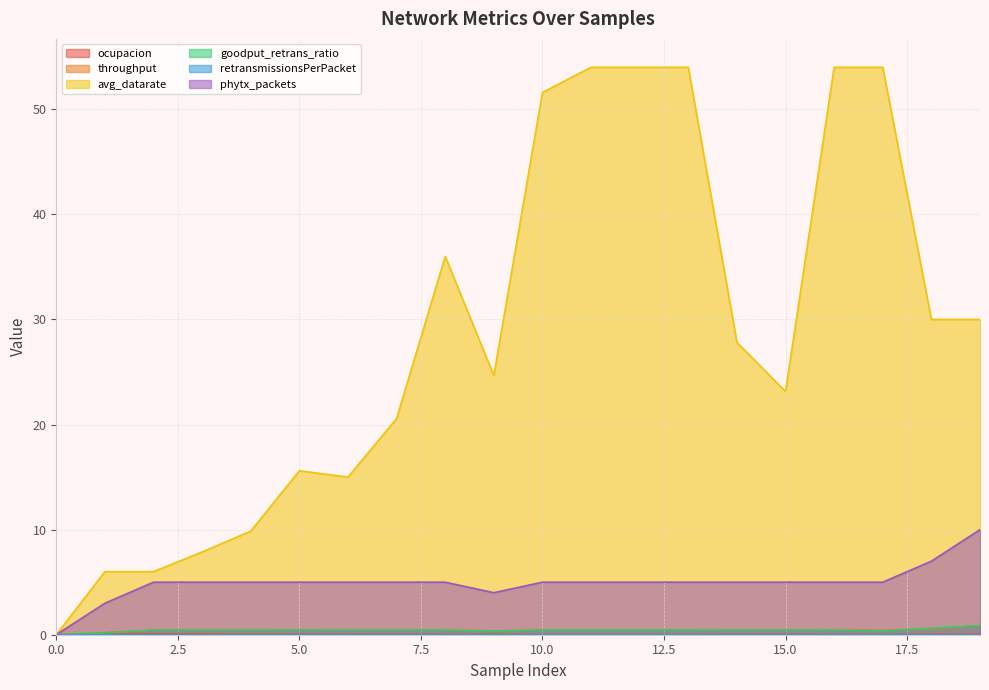

What is the average value of the goodput_retrans_ratio series?

0.4